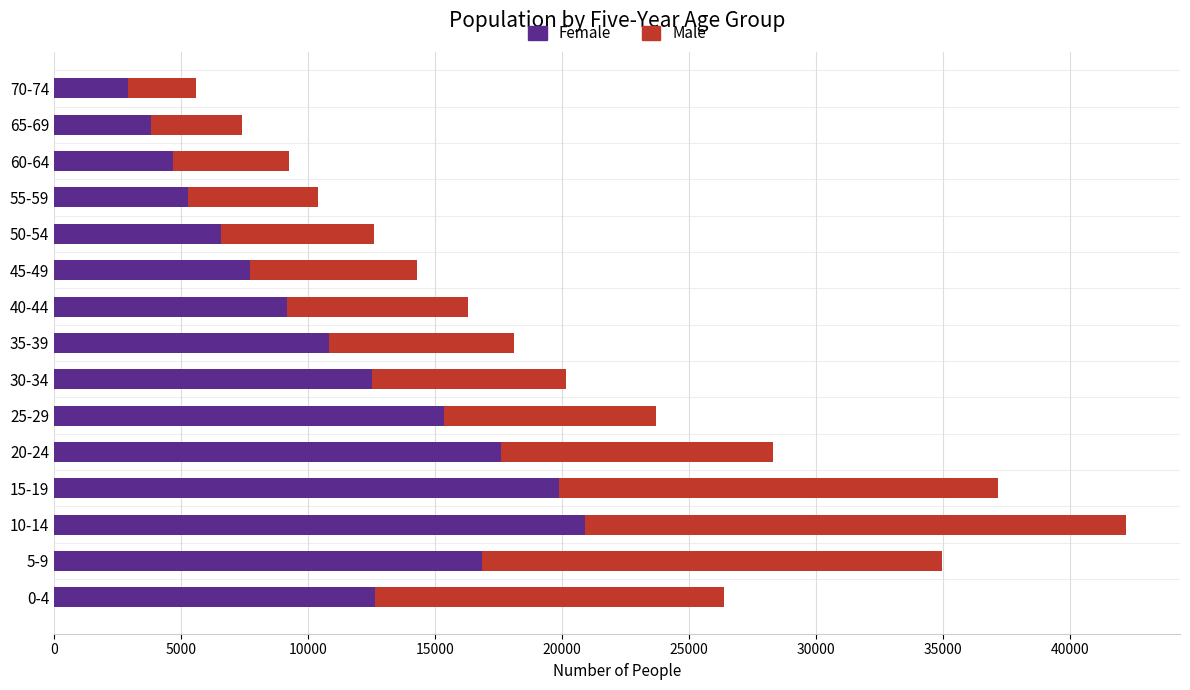

At which category is the sum across all series the highest?

10-14